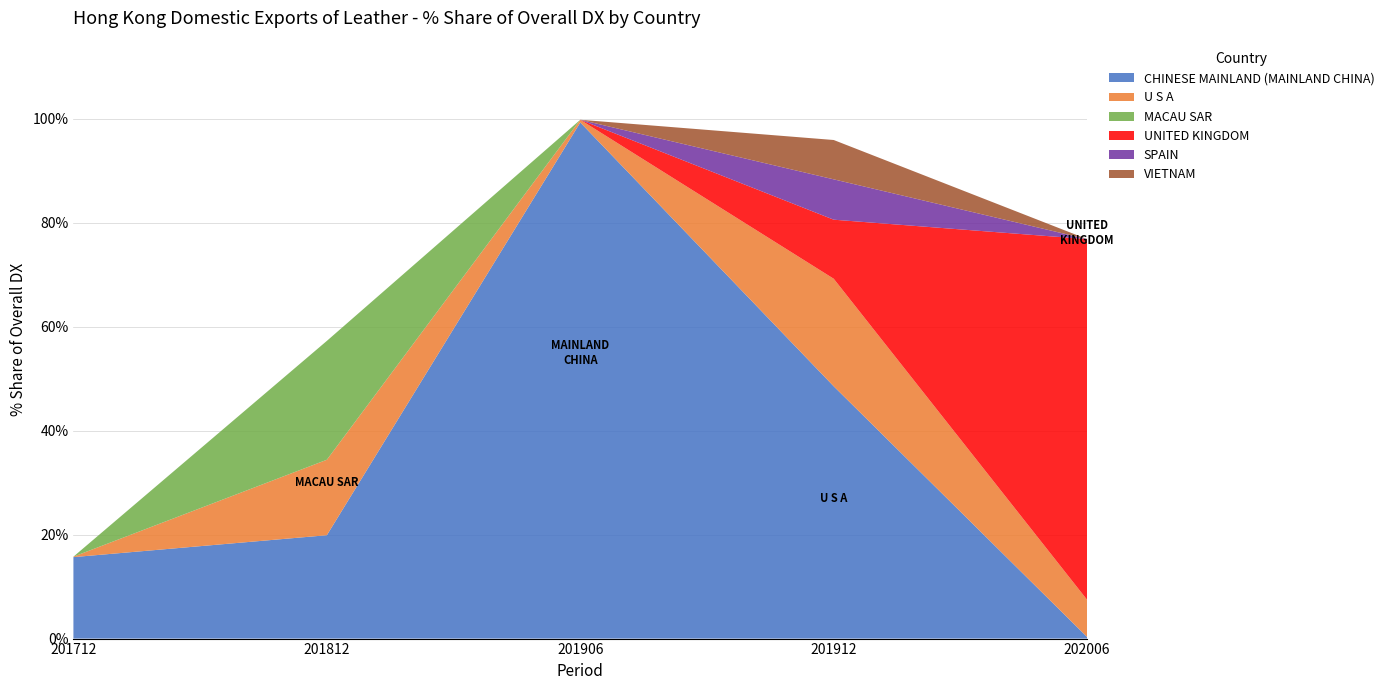

Reading right to left, transcribe all the data shown in this chart.

CHINESE MAINLAND (MAINLAND CHINA): 202006=0.3	201912=48.5	201906=99.3	201812=19.9	201712=15.7
U S A: 202006=7.1	201912=20.7	201906=0.5	201812=14.5	201712=0.1
MACAU SAR: 202006=0.0	201912=0.0	201906=0.0	201812=22.9	201712=0.0
UNITED KINGDOM: 202006=69.4	201912=11.4	201906=0.0	201812=0.0	201712=0.0
SPAIN: 202006=0.0	201912=7.8	201906=0.0	201812=0.0	201712=0.0
VIETNAM: 202006=0.0	201912=7.6	201906=0.0	201812=0.0	201712=0.0